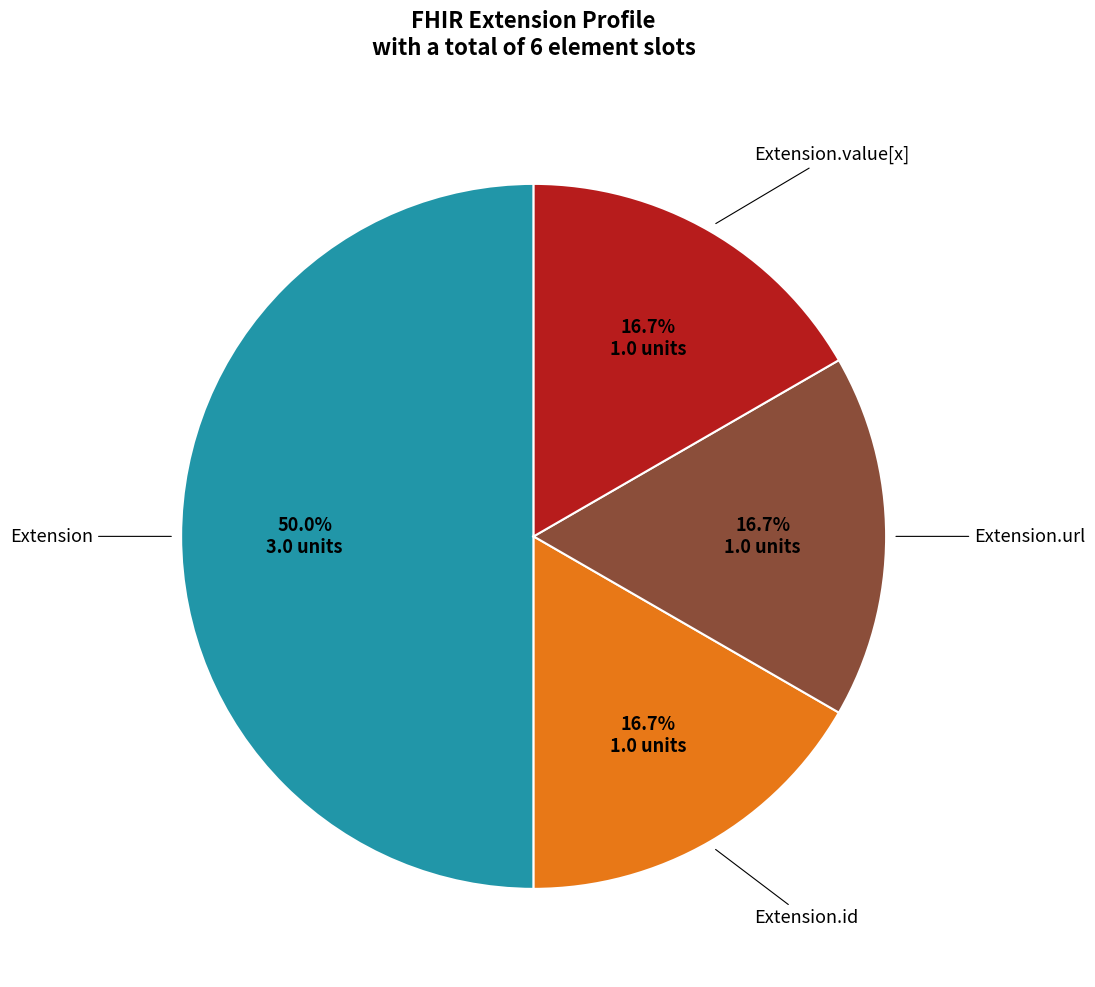

Count the number of slices in the pie.

4